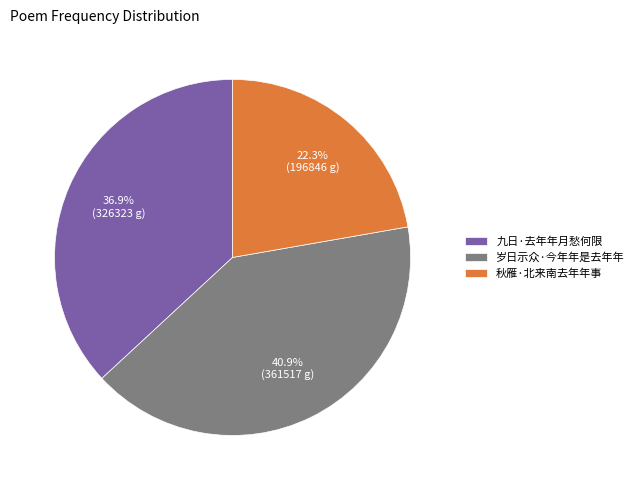

Which slice is the smallest?

秋雁·北来南去年年事